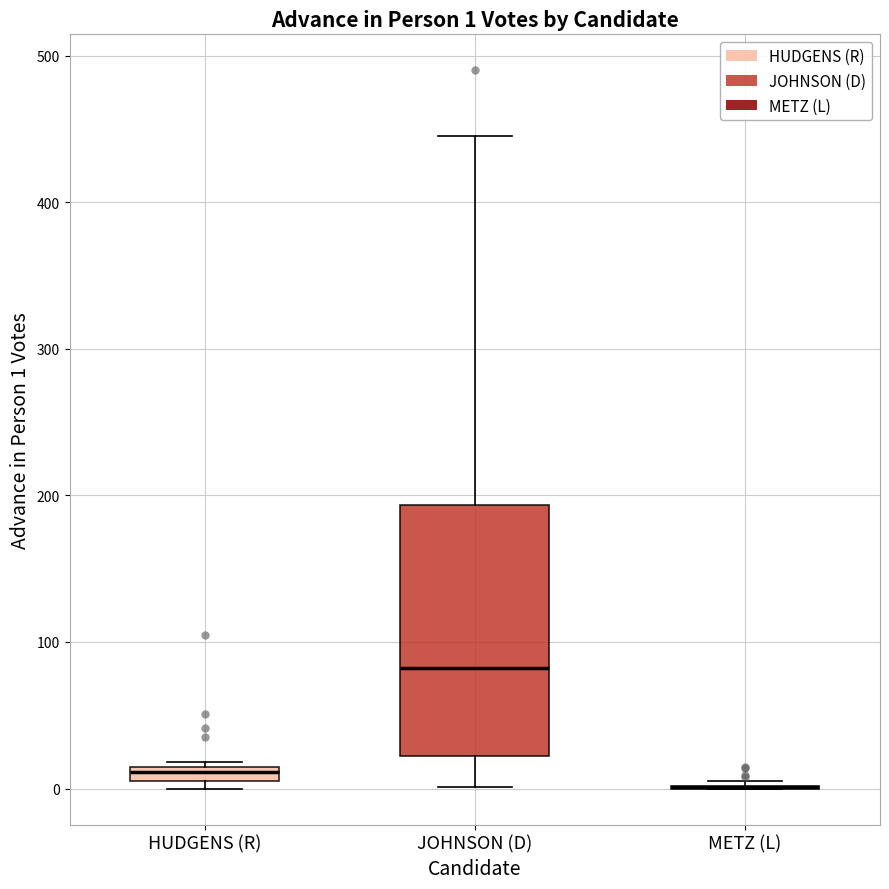

Comparing the boxes themselves (not the whiskers), which one is the tallest?

JOHNSON (D)